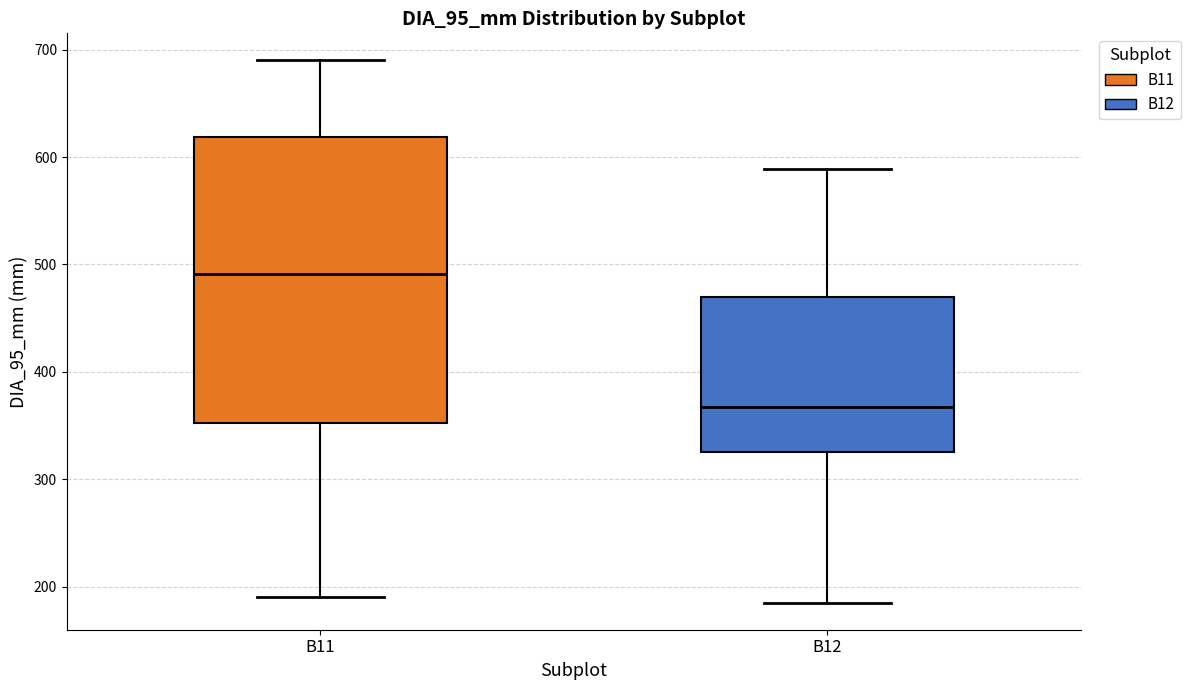

Which box has the lowest median line?

B12